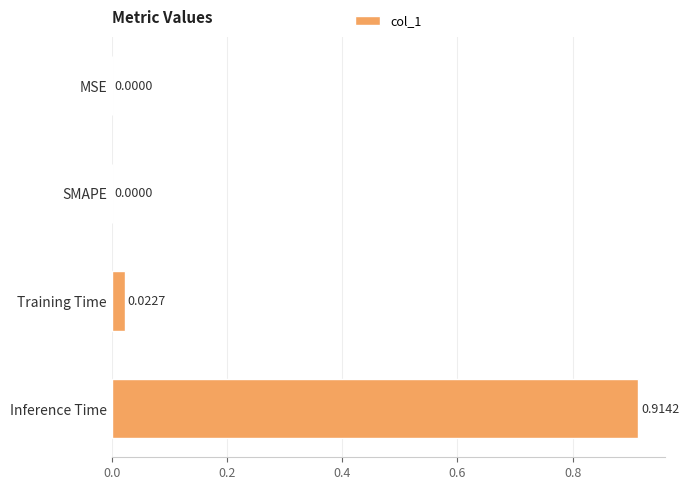

Which label corresponds to the largest value in the chart?

Inference Time